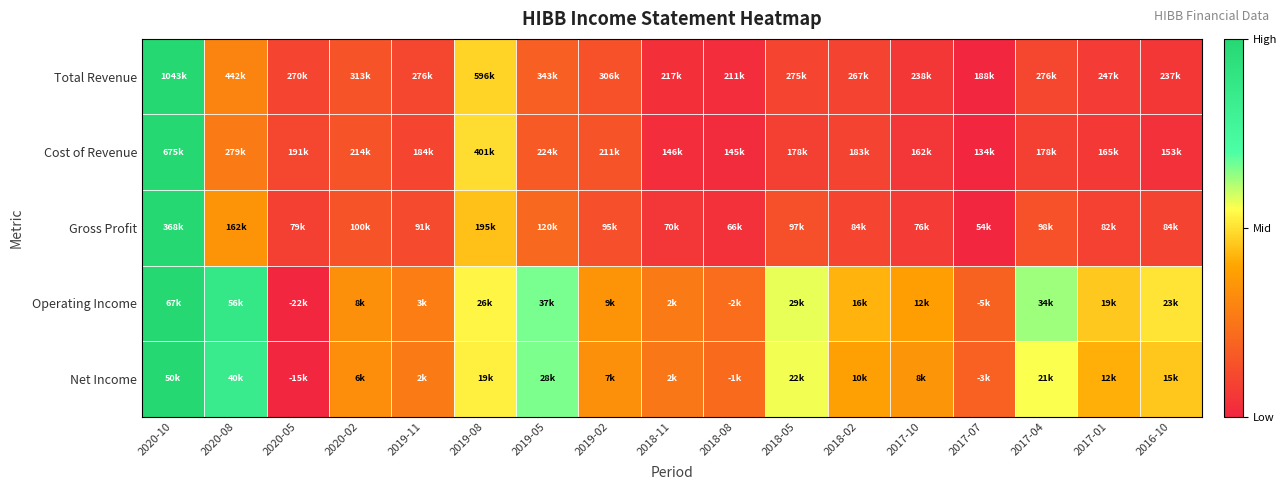

At how many categories does at least one series exceed 0?

17